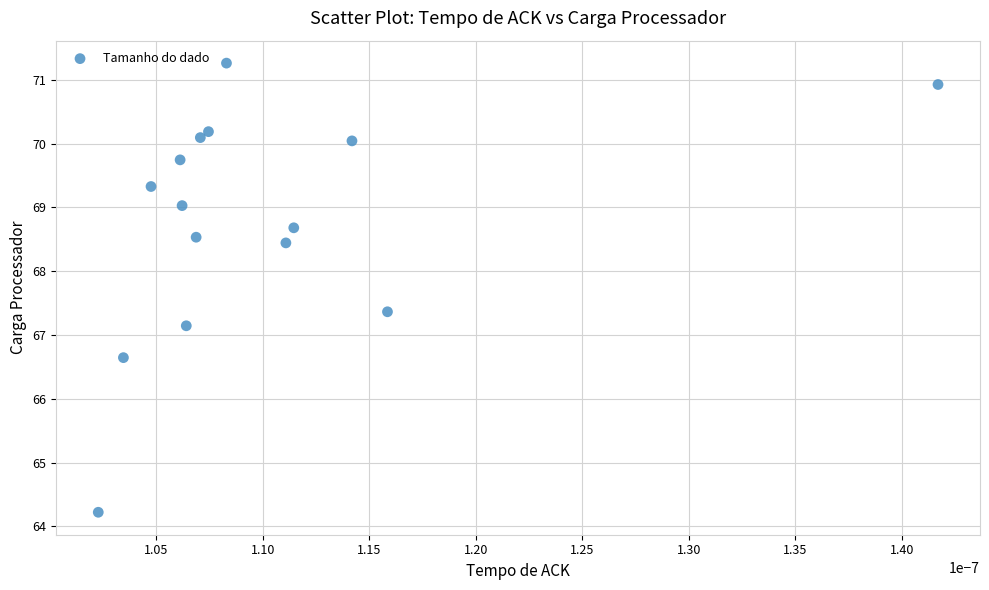

What Y value in the scatter plot is closest to 67?

67.1